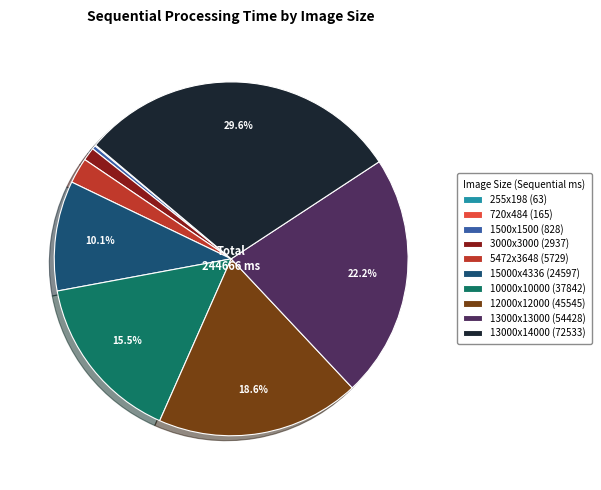

Do 1500x1500 (828) and 13000x14000 (72533) together represent more than half of the pie?

No